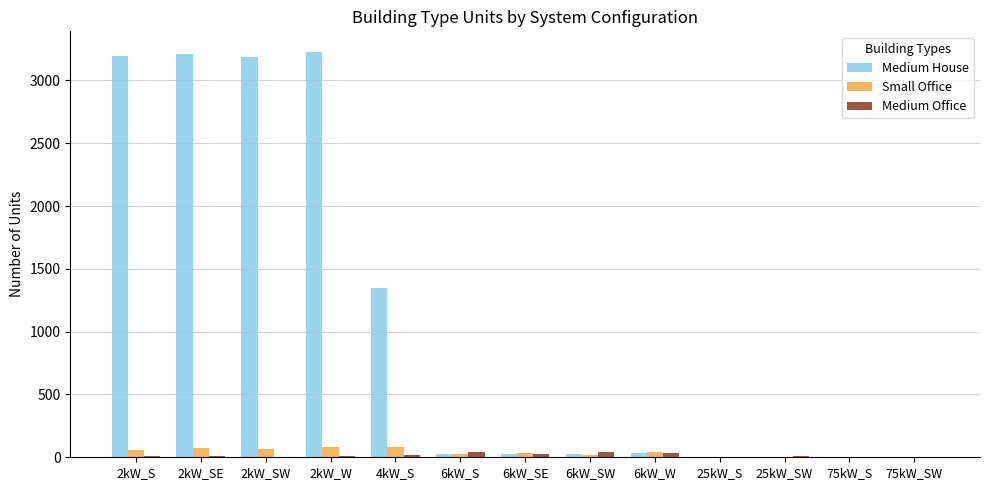

True or false: Medium House has a value of 0 at 25kW_SW.

True